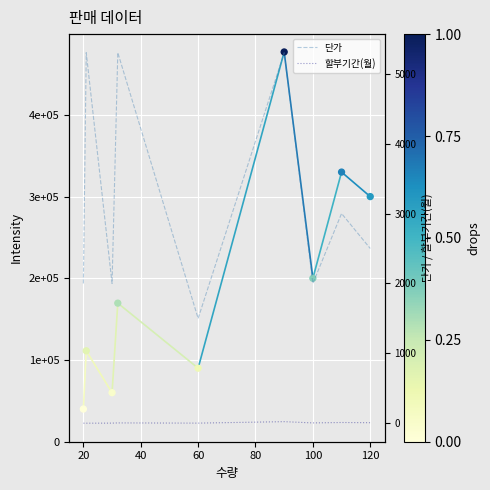

True or false: 할부기간(월) and 단가 intersect in this chart.

False